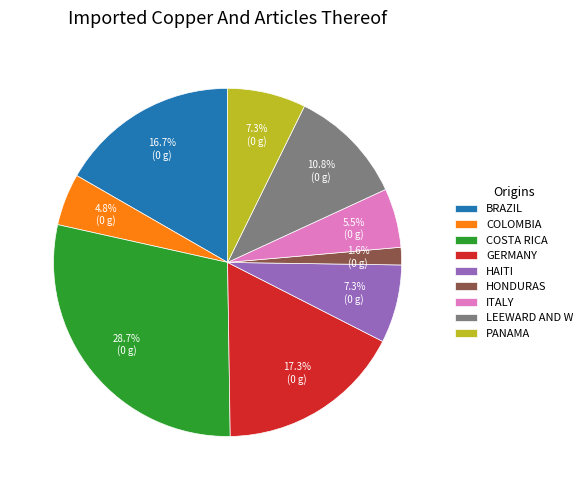

What percentage is NOT represented by GERMANY?

82.7%